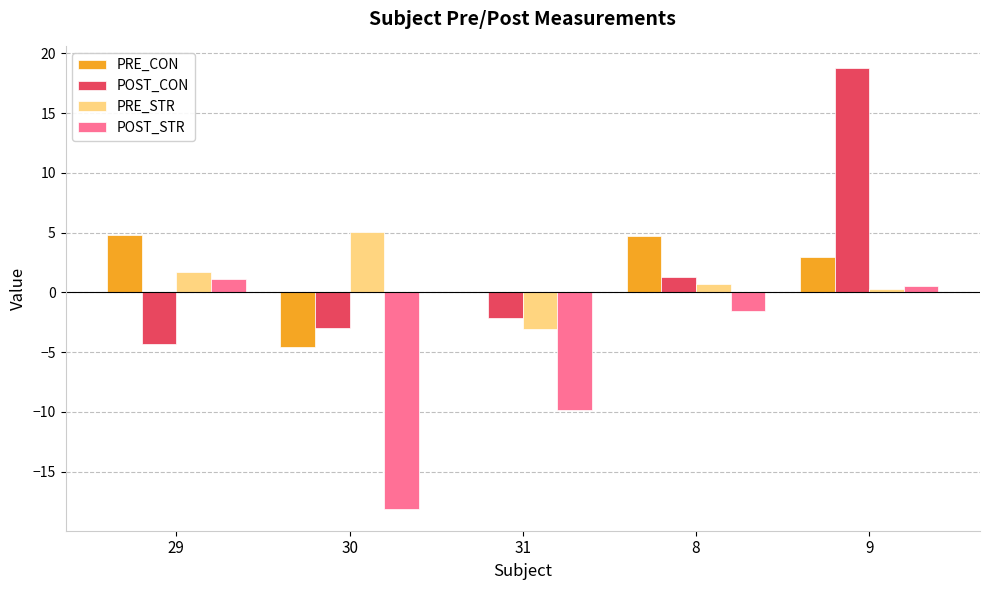

How many positive values does the PRE_STR series have?

4